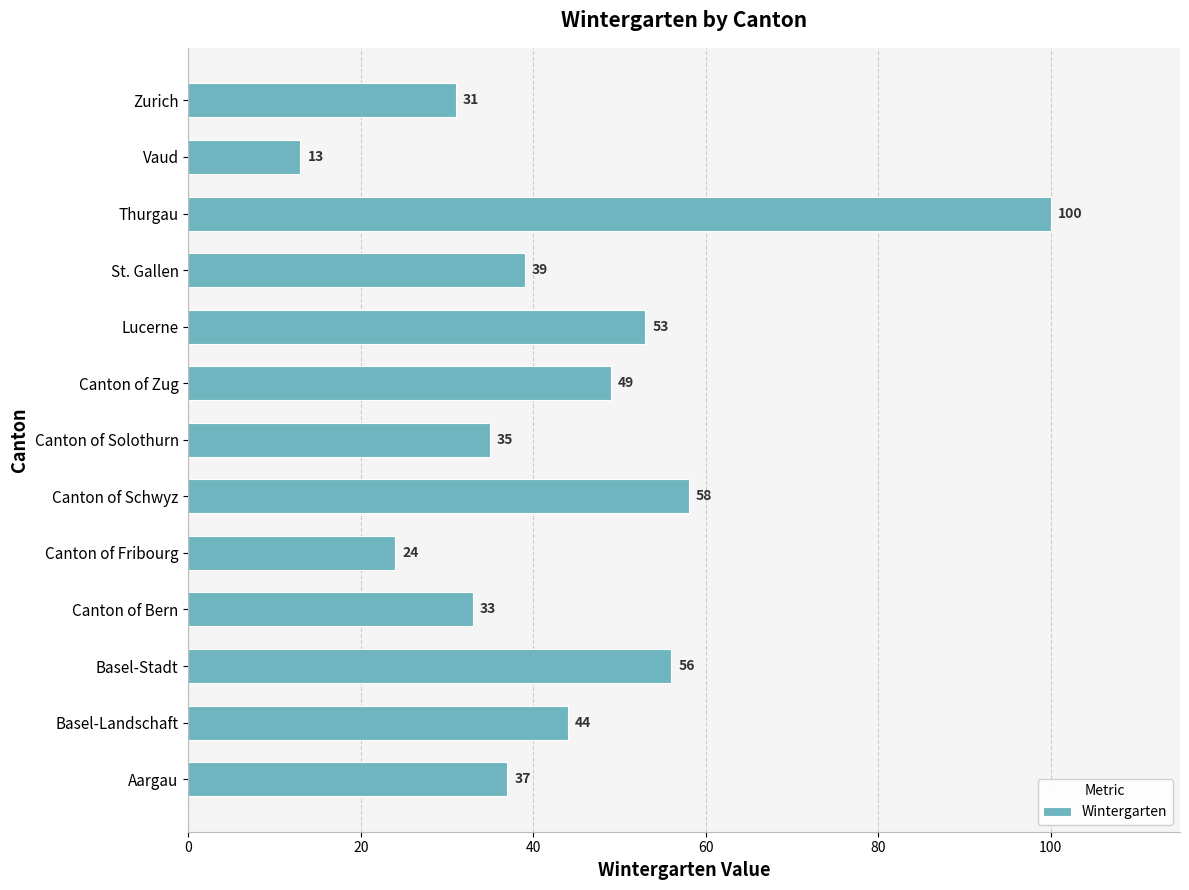

What is the difference between the maximum and minimum values?

87